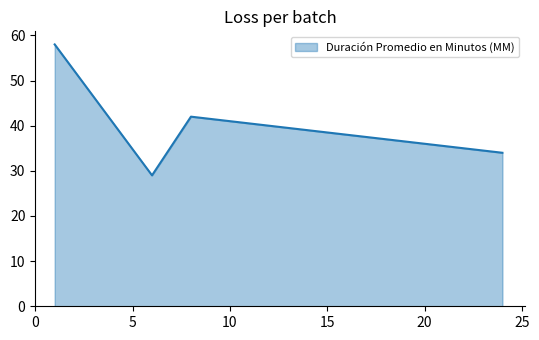

What is the average value?

41